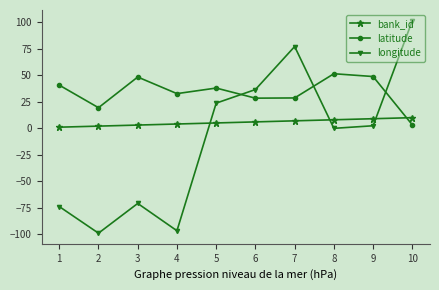

What is the value of the latitude point at the 6th from the left?

28.4